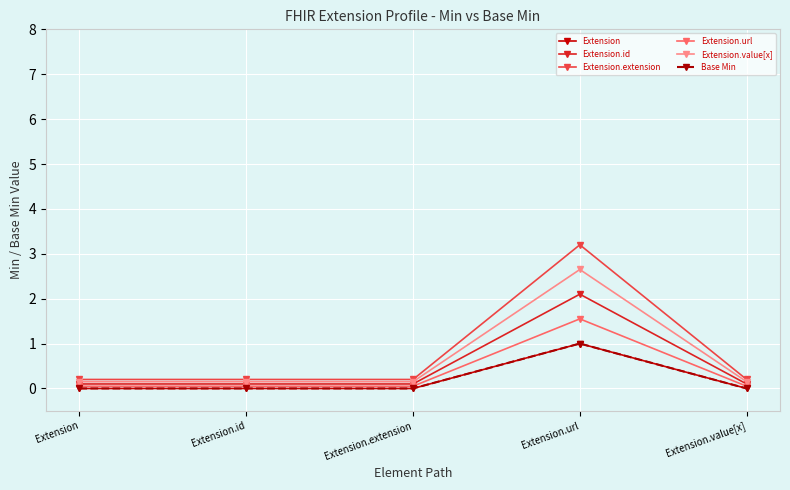

Is this an area chart (filled region under the line)?

No